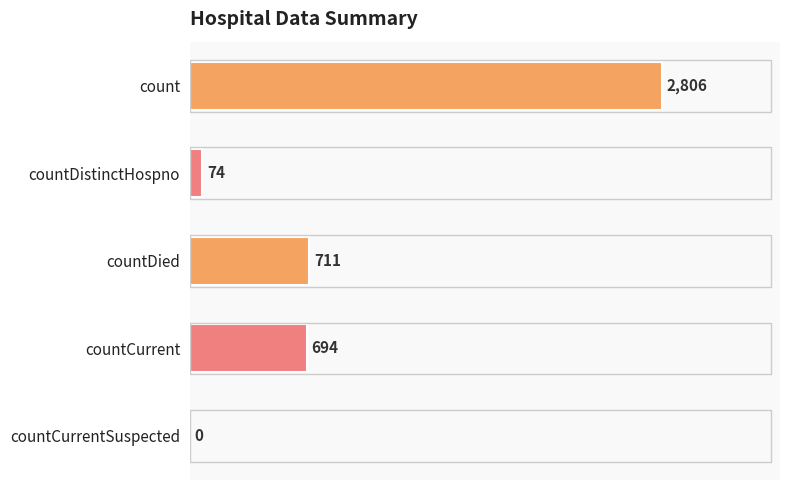

Are the bars horizontal?

Yes